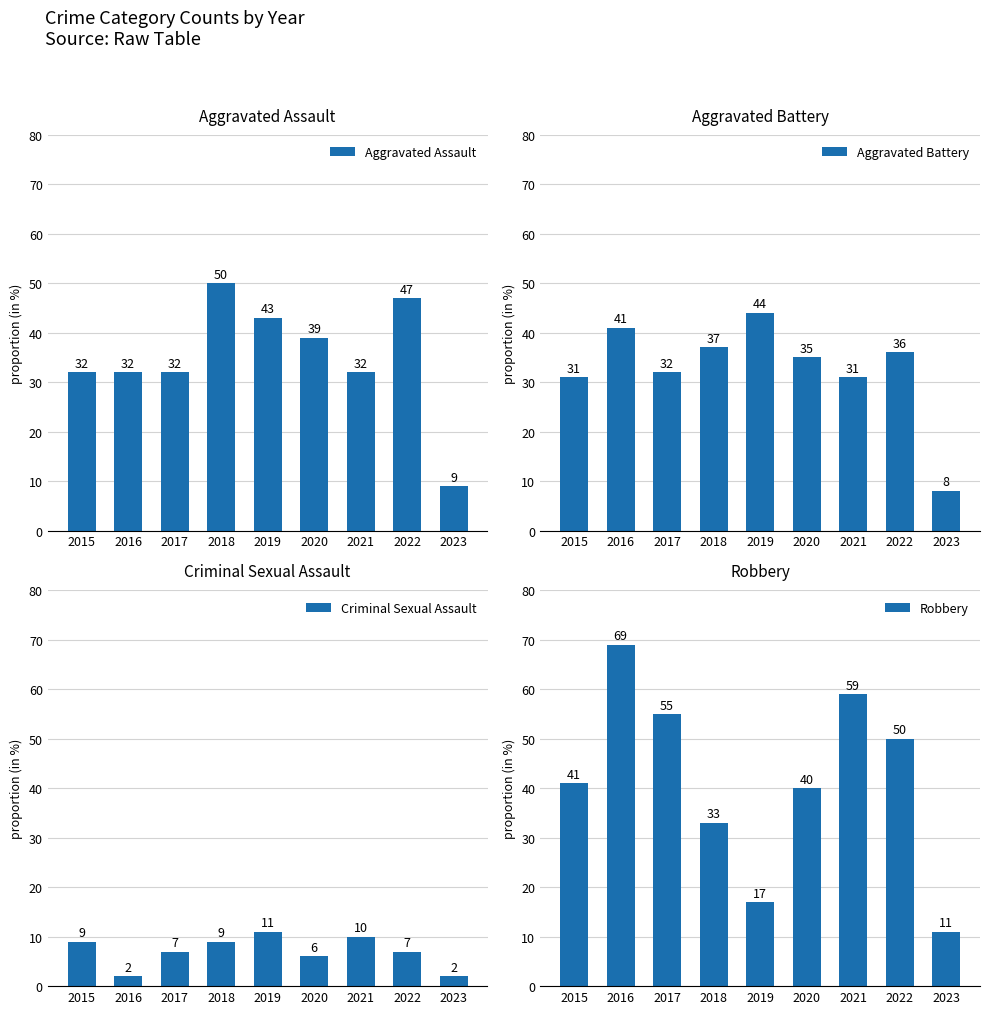

The Aggravated Assault series shows 74 at 2022. True or false?

False